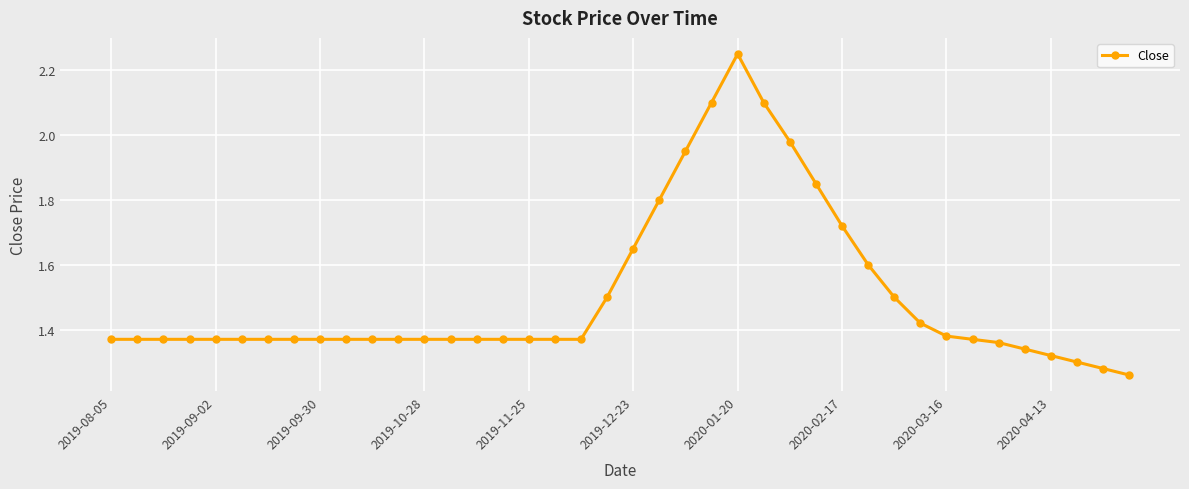

True or false: there are more than 0 points higher than both neighbors.

True